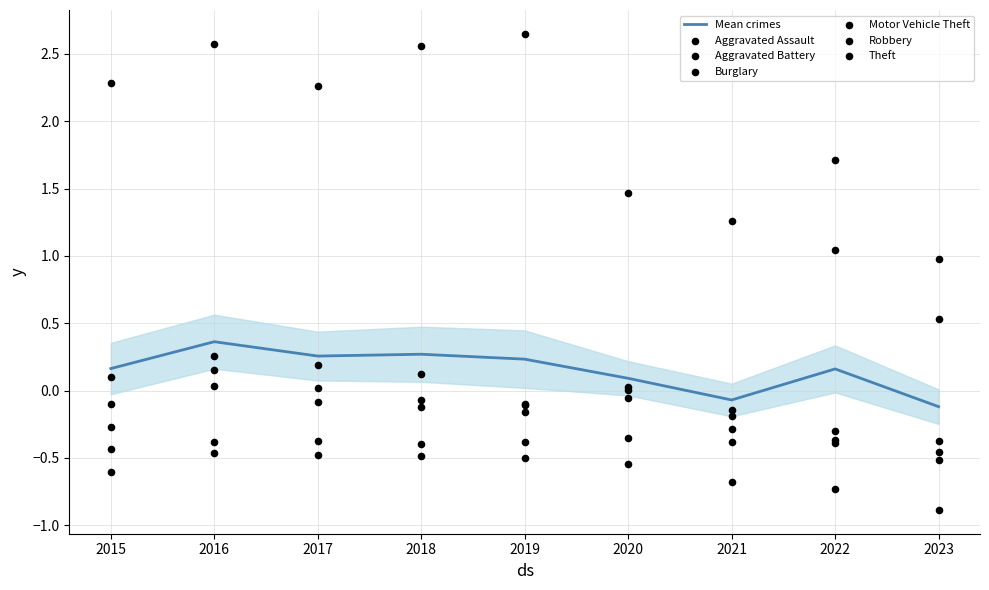

Which series contains the lowest Y value?

Burglary